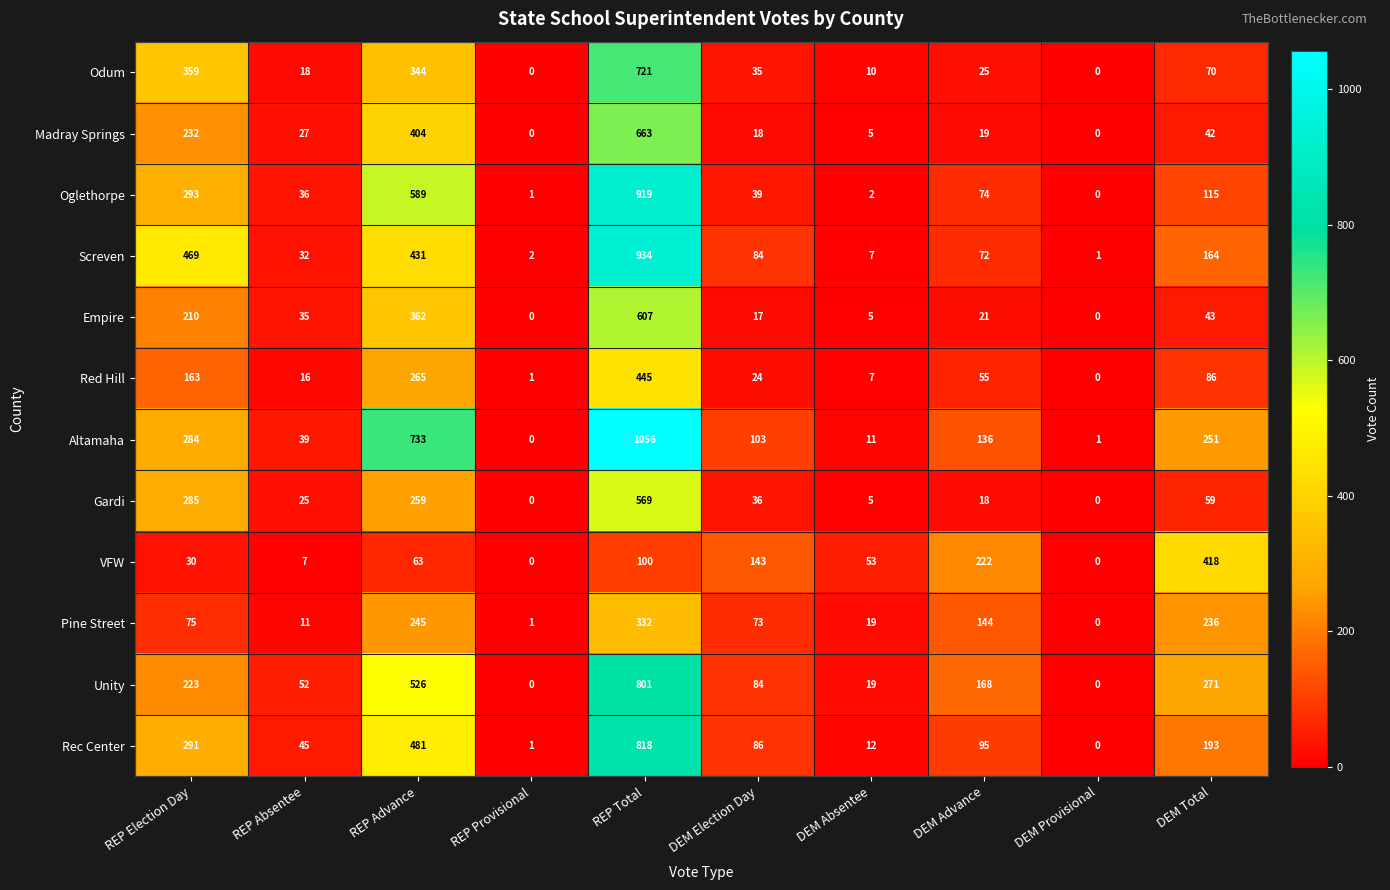

Read the Unity value at REP Total.

801